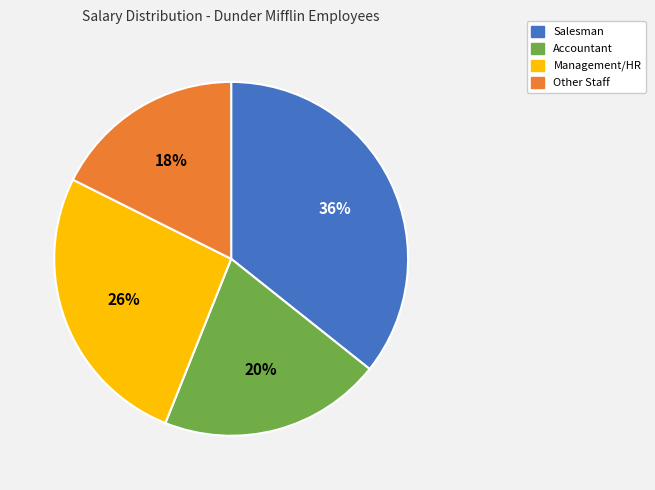

To the nearest percent, what is the difference between the largest and smallest slice percentages?

18%